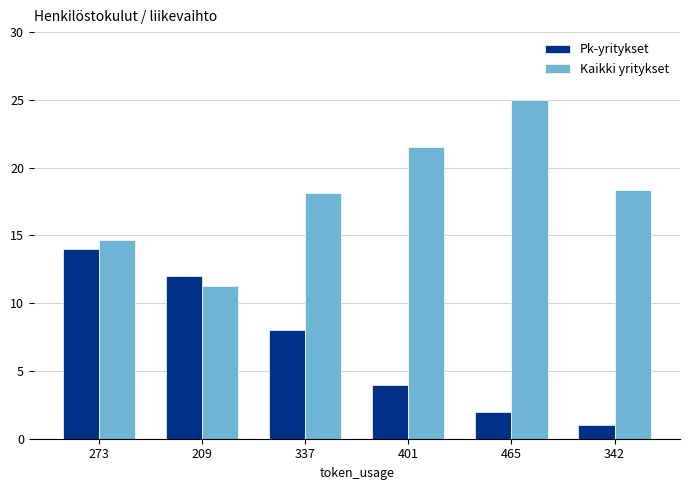

Are the bars horizontal?

No